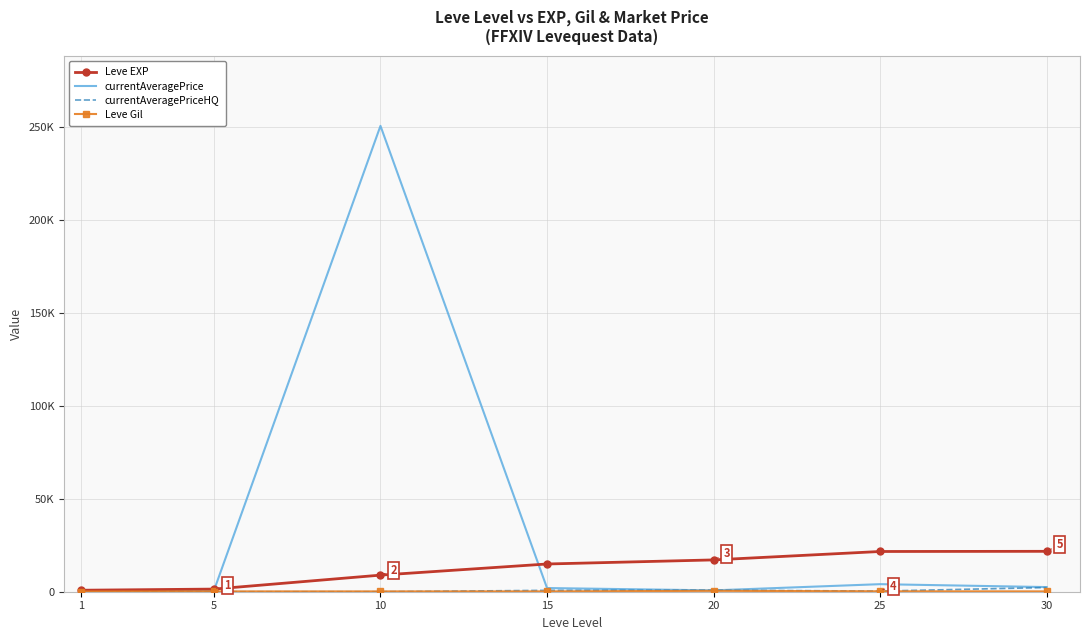

Count the number of categories in the chart.

7